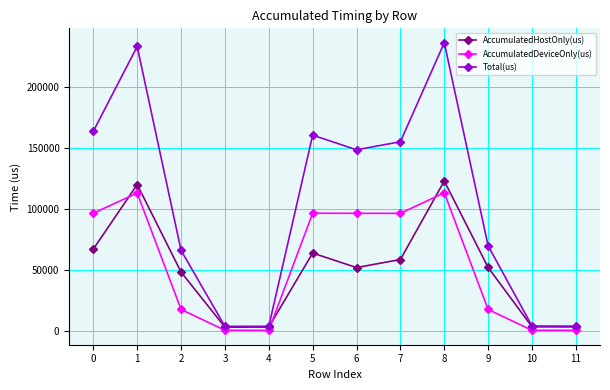

Which series has the largest range (max minus min)?

Total(us)